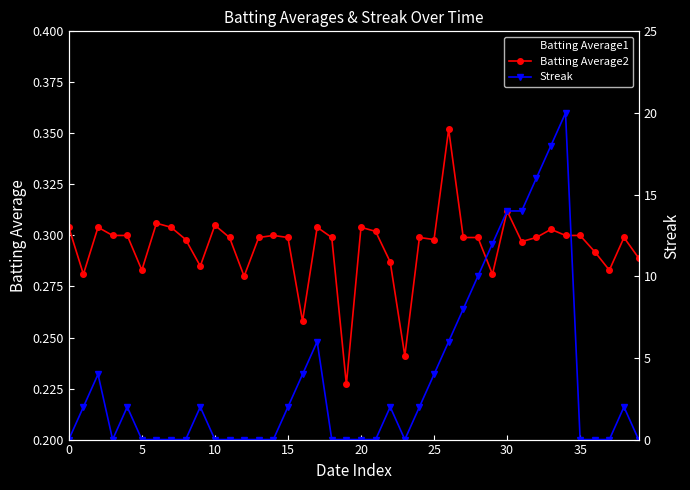

How many data points does each series have?

40